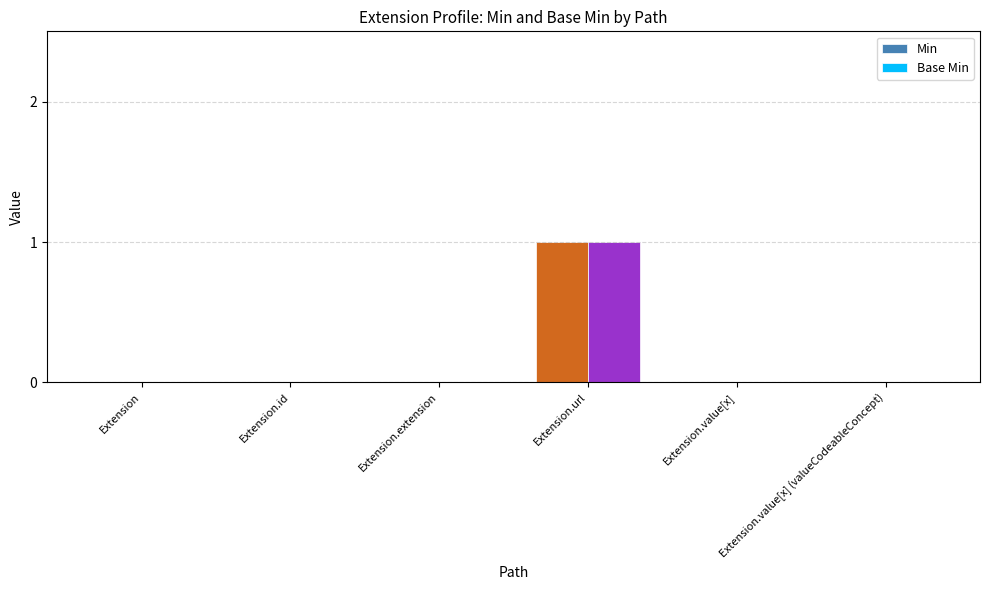

Rank the series by their maximum value, from highest to lowest.

Min, Base Min